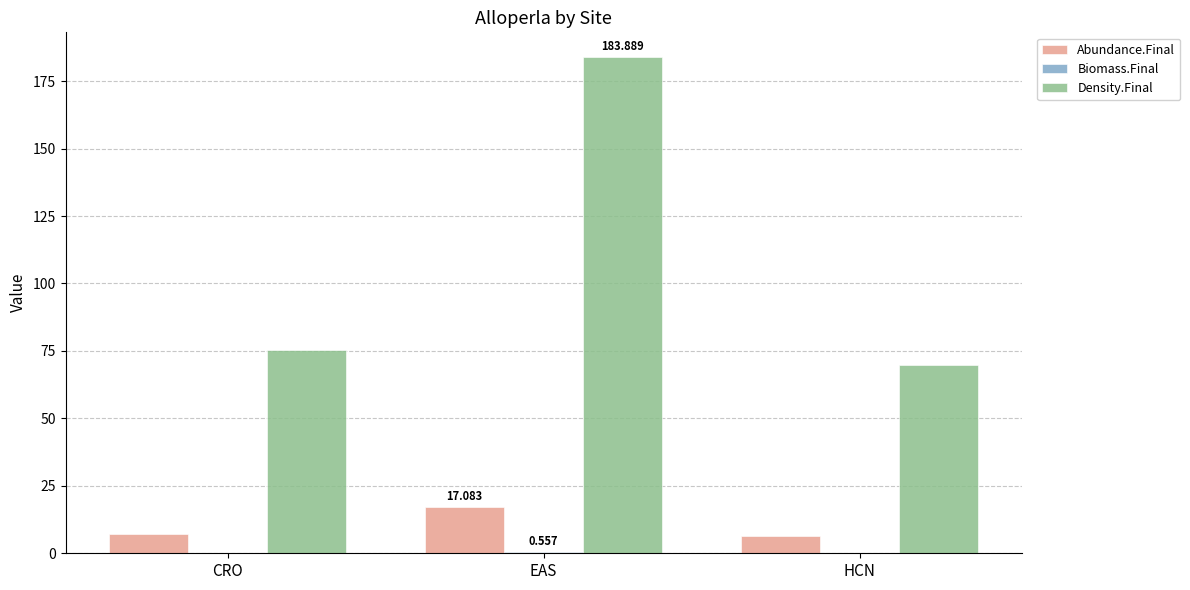

Which series changed the most between CRO and EAS?

Density.Final